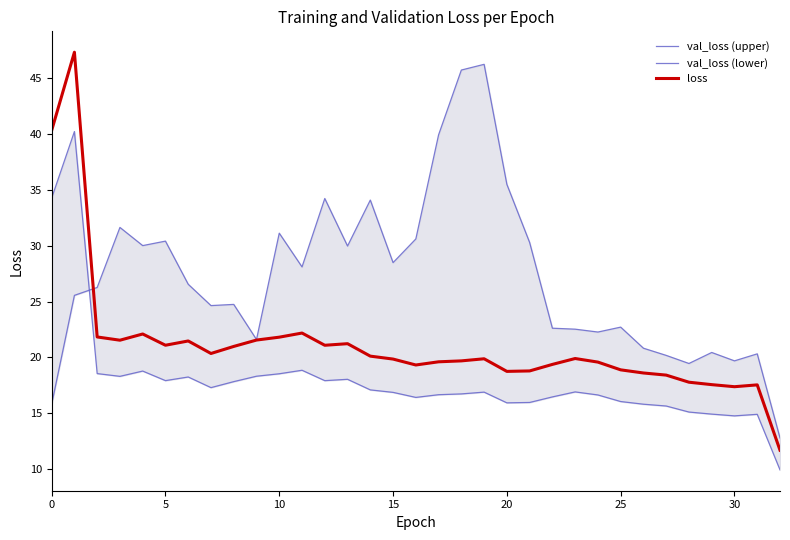

What is the label of the 23rd point from the left?

22